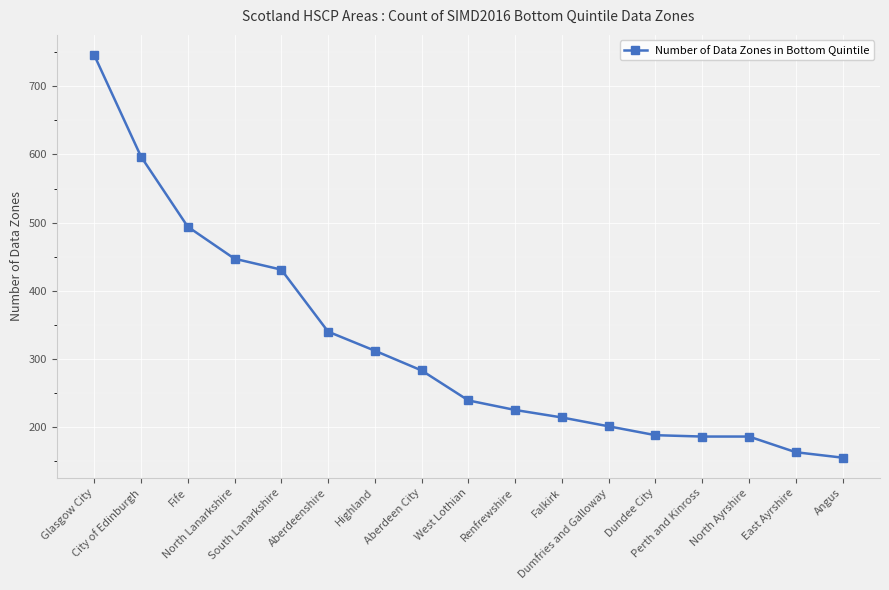

True or false: the data shows 186 at North Ayrshire.

True